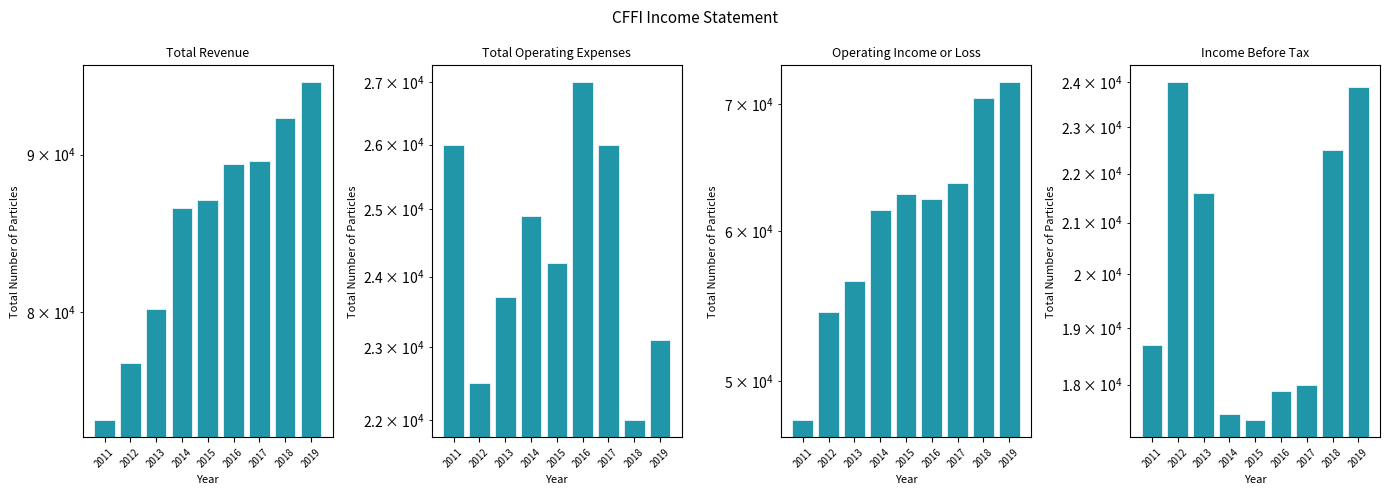

Which series has the largest total across all categories?

Total Revenue